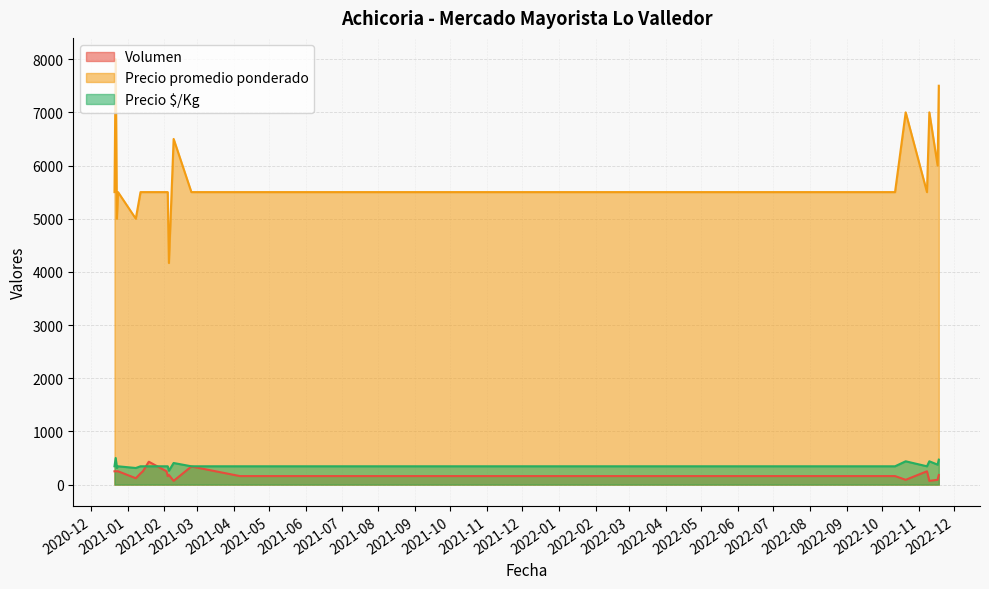

What position from the left is 2021-02-09?

12